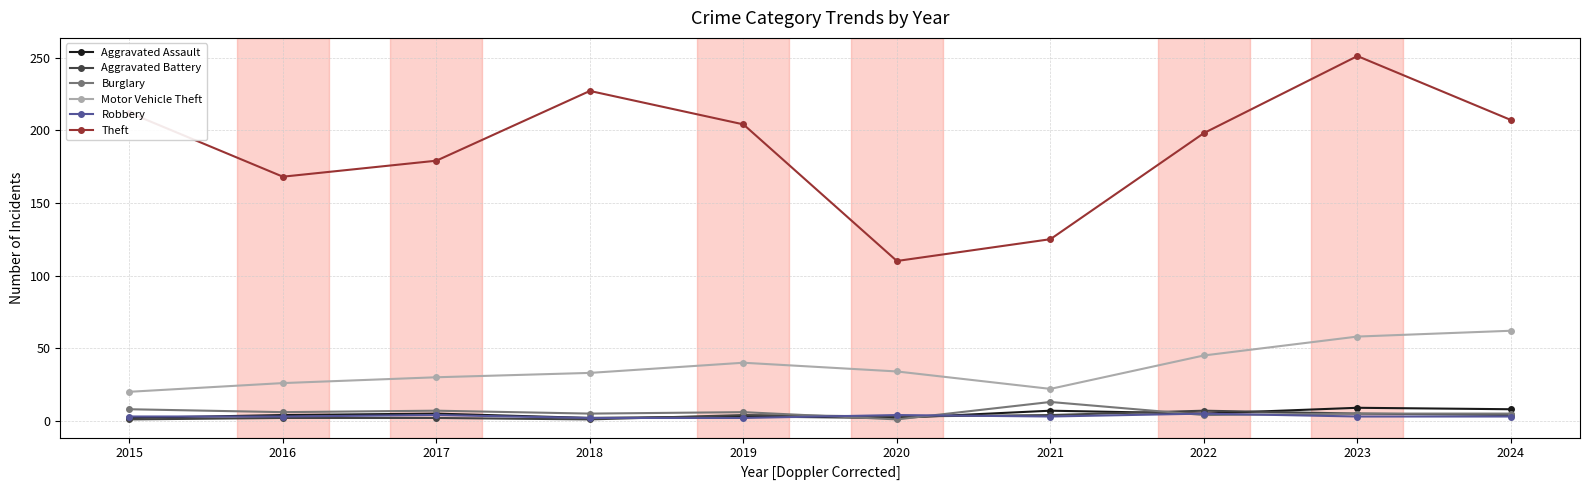

How many distinct data groups are displayed?

6